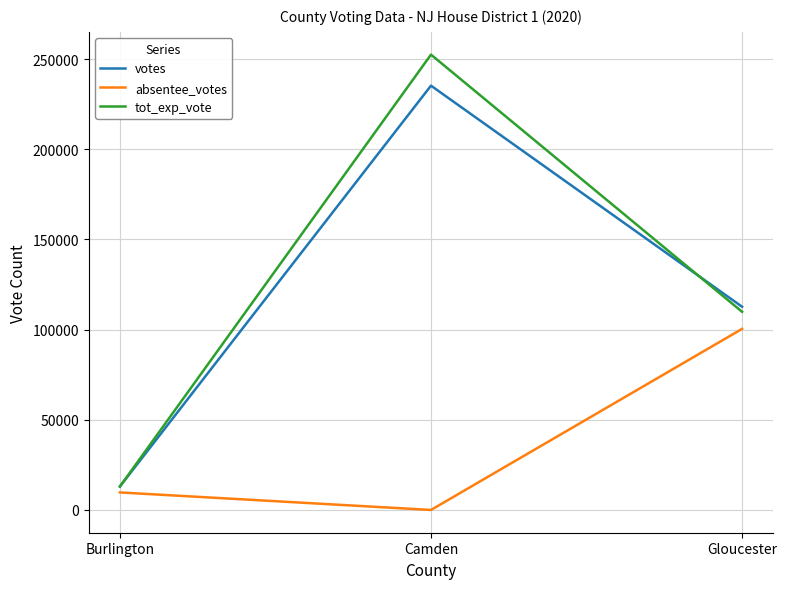

Reading left to right, extract all data points from this chart.

votes: Burlington=12997	Camden=235220	Gloucester=112659
absentee_votes: Burlington=9710	Camden=0	Gloucester=100388
tot_exp_vote: Burlington=12986	Camden=252426	Gloucester=109863